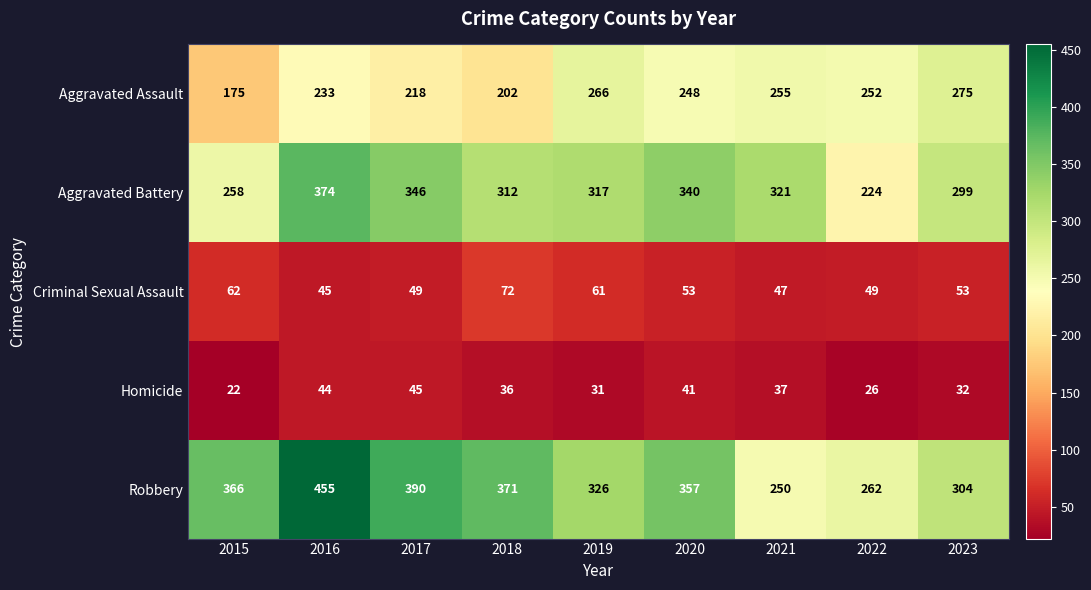

Between 2018 and 2019, which series saw the biggest shift?

Aggravated Assault